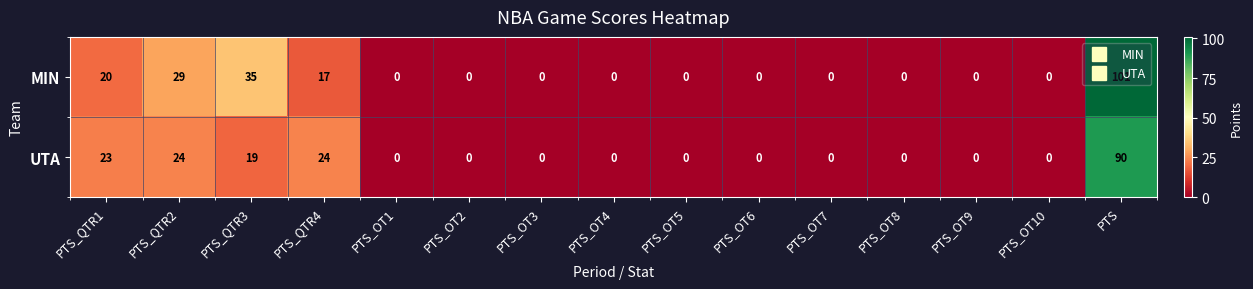

Which series has the largest total across all categories?

MIN